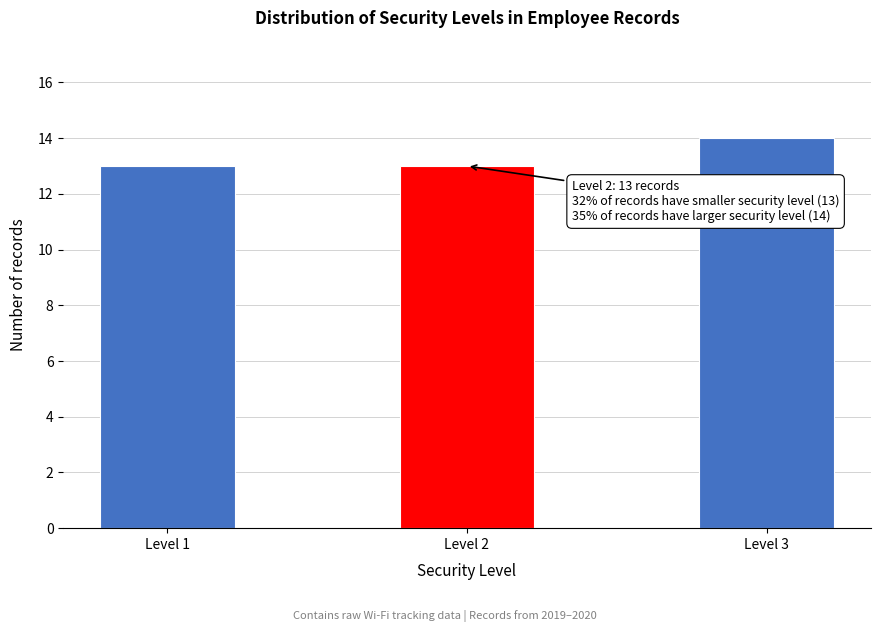

Reading left to right, extract all data points from this chart.

Level 1=13	Level 2=13	Level 3=14